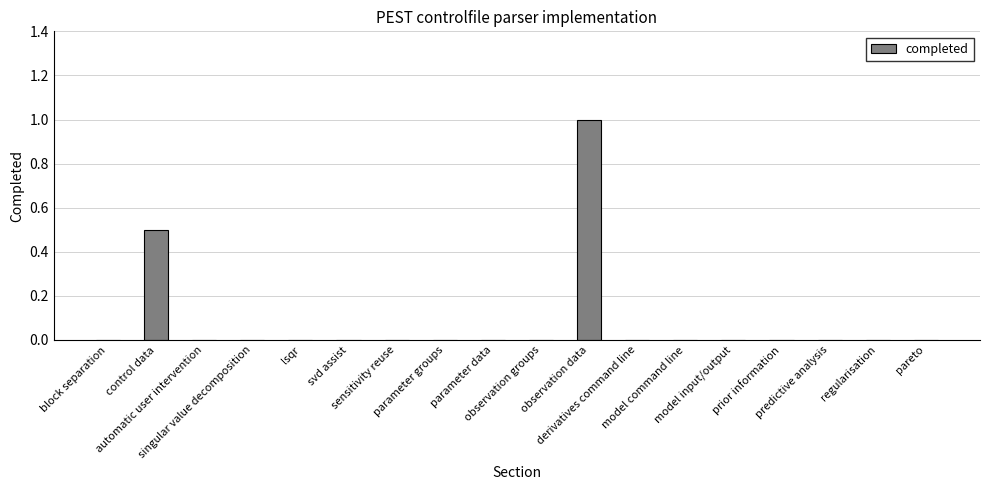

True or false: the data shows 0.0 at singular value decomposition.

True